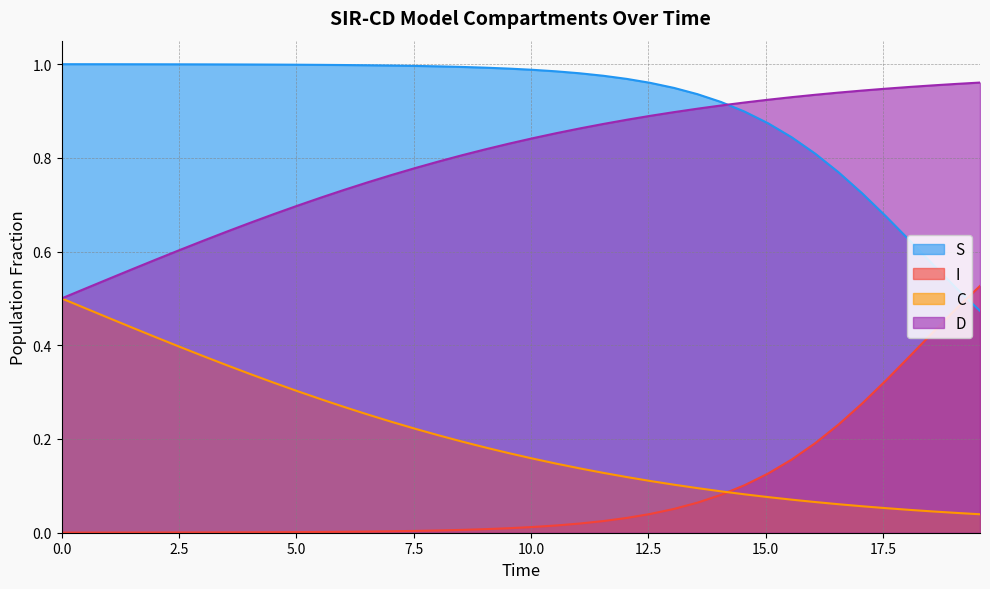

Which series has the largest total across all categories?

S